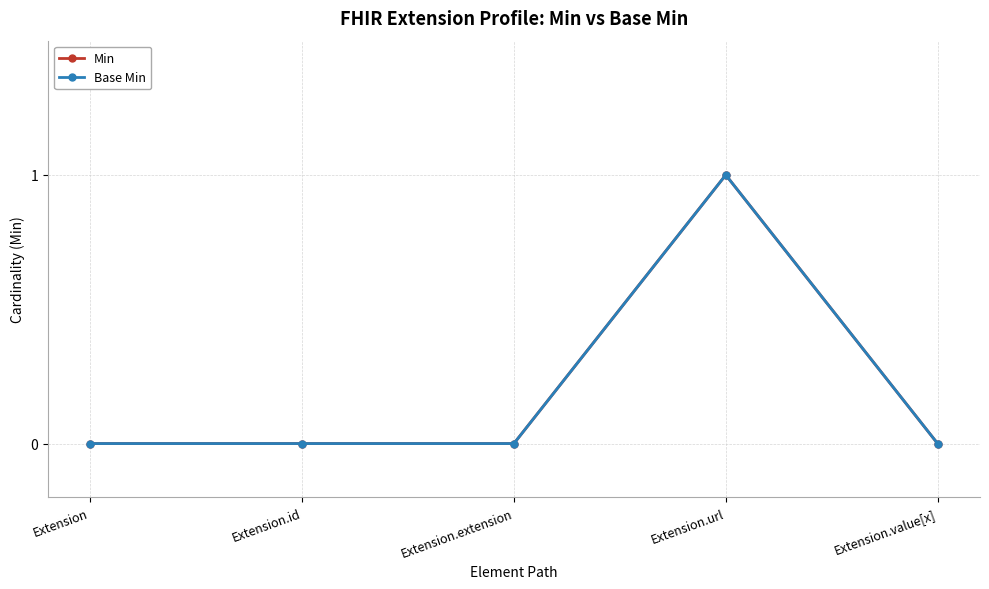

Between Extension and Extension.id, which series saw the biggest shift?

Min